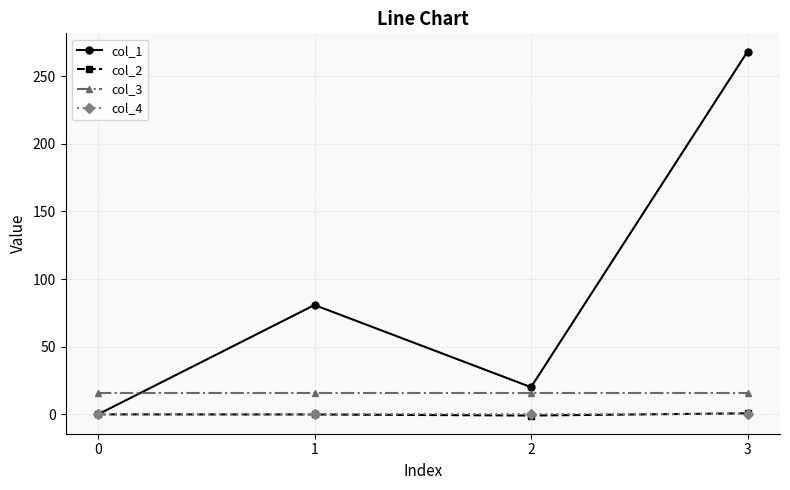

Between 0 and 1, which series saw the biggest shift?

col_1